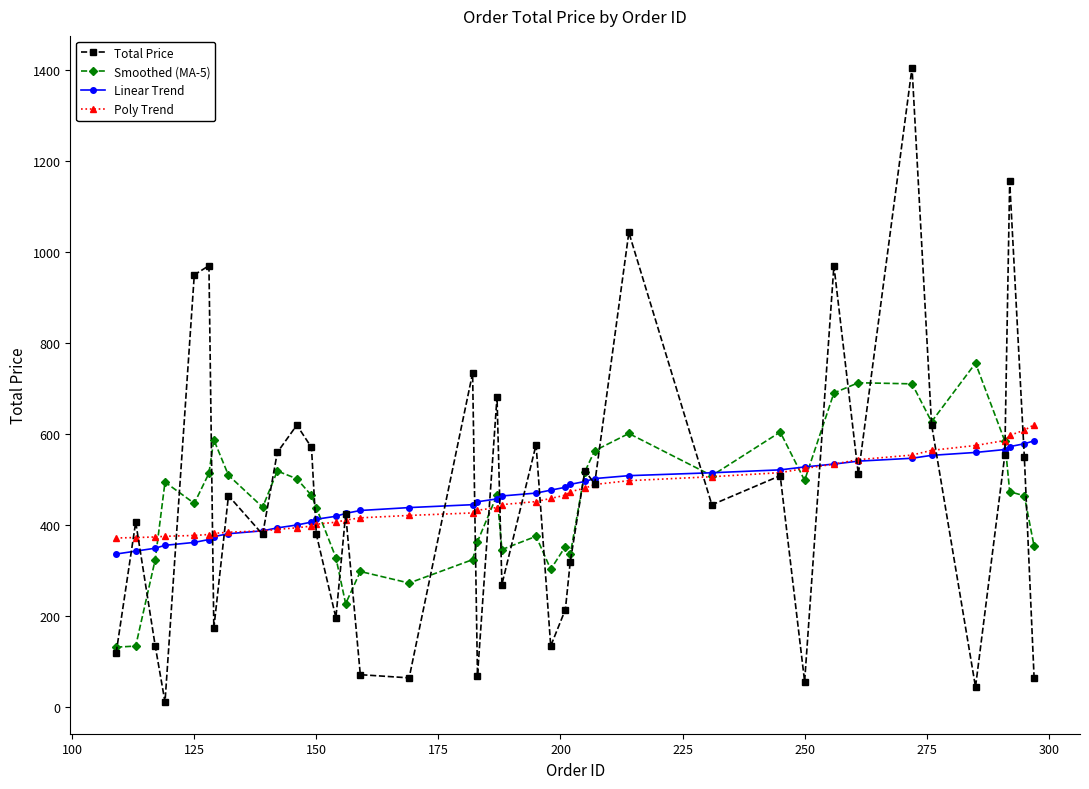

Which series has the largest range (max minus min)?

Total Price